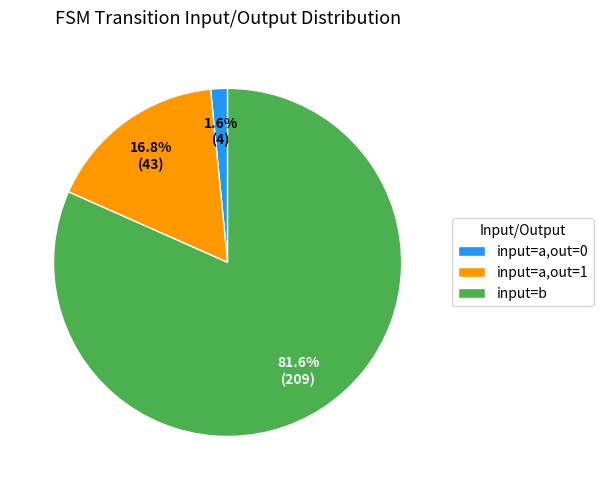

What is the largest slice in the pie chart?

input=b